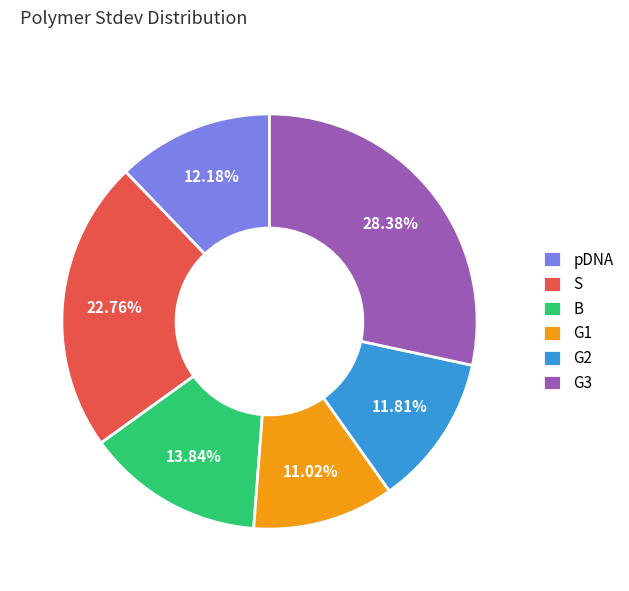

Combined, what portion of the pie is G2 and G1?

22.8%